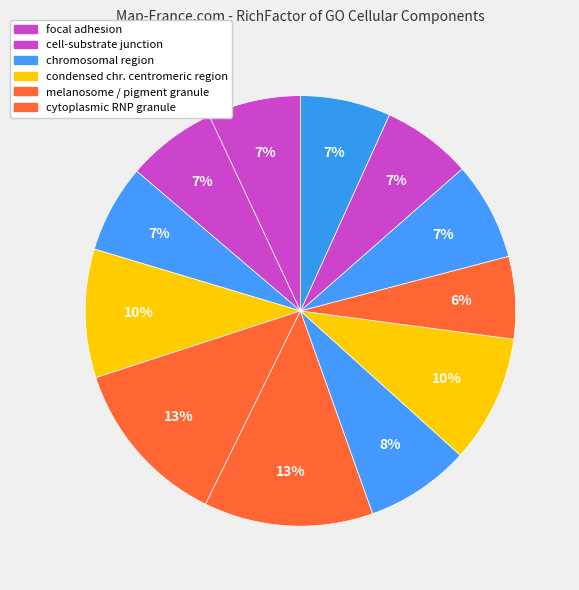

Is there any slice that represents more than half of the pie?

No